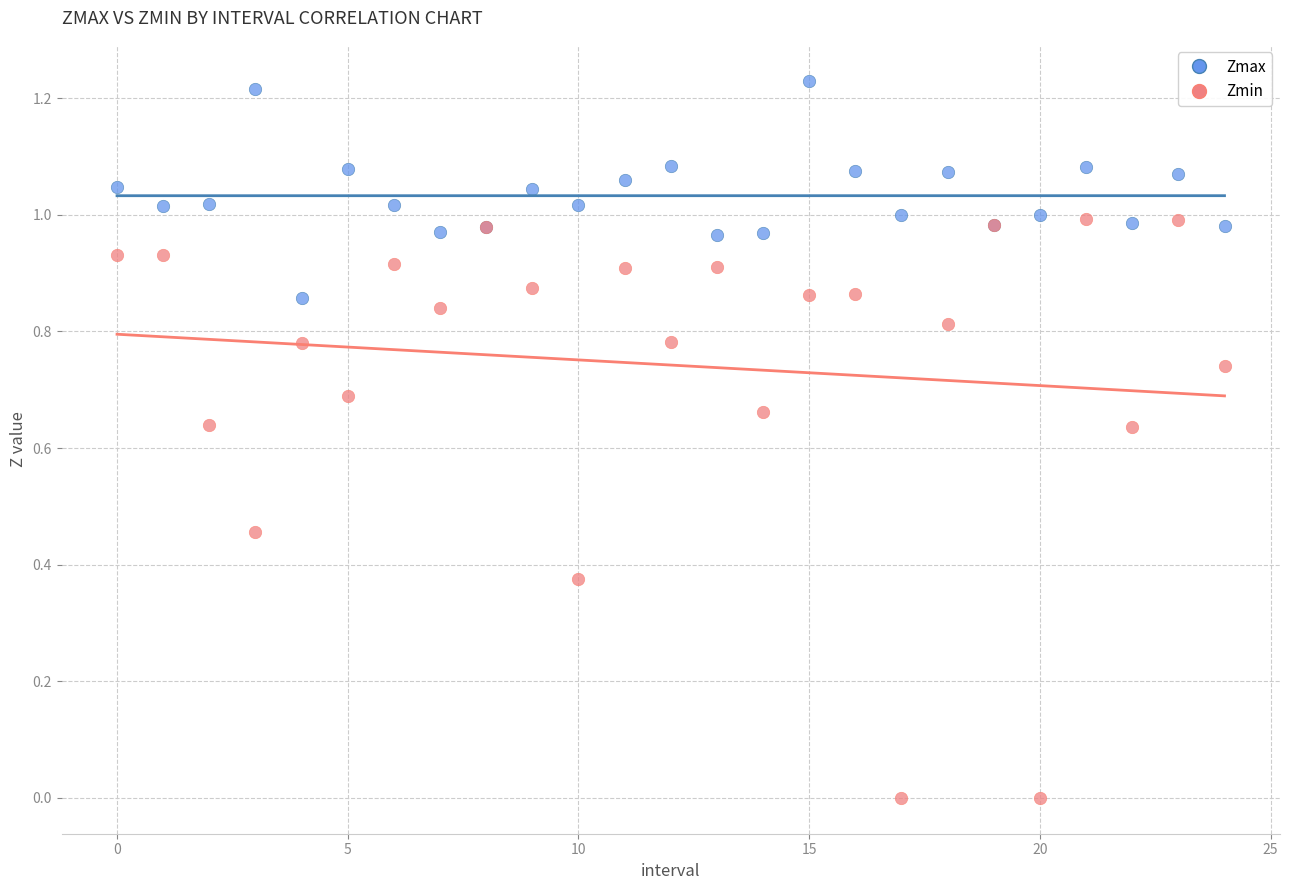

Which series reaches the minimum Y coordinate?

Zmin